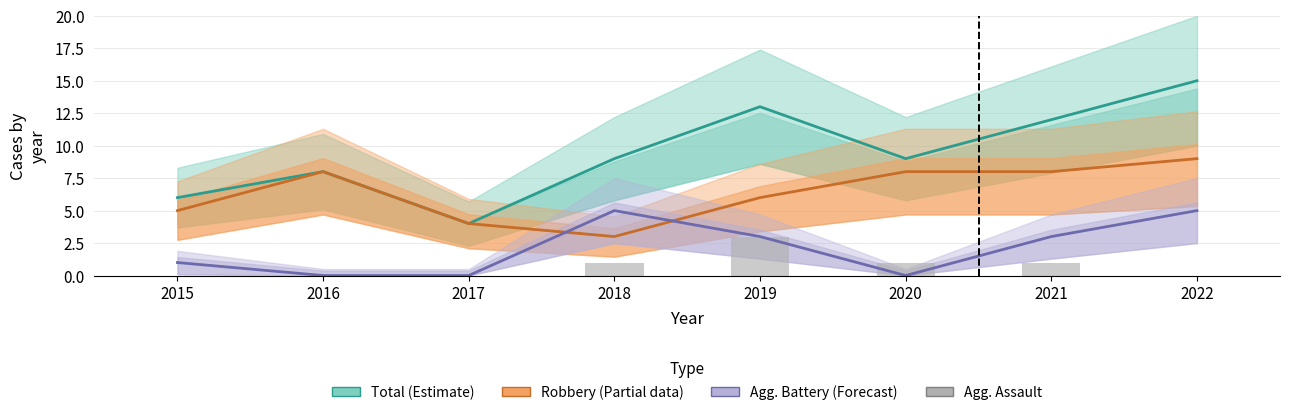

The Aggravated Assault series shows 0 at 2017. True or false?

True